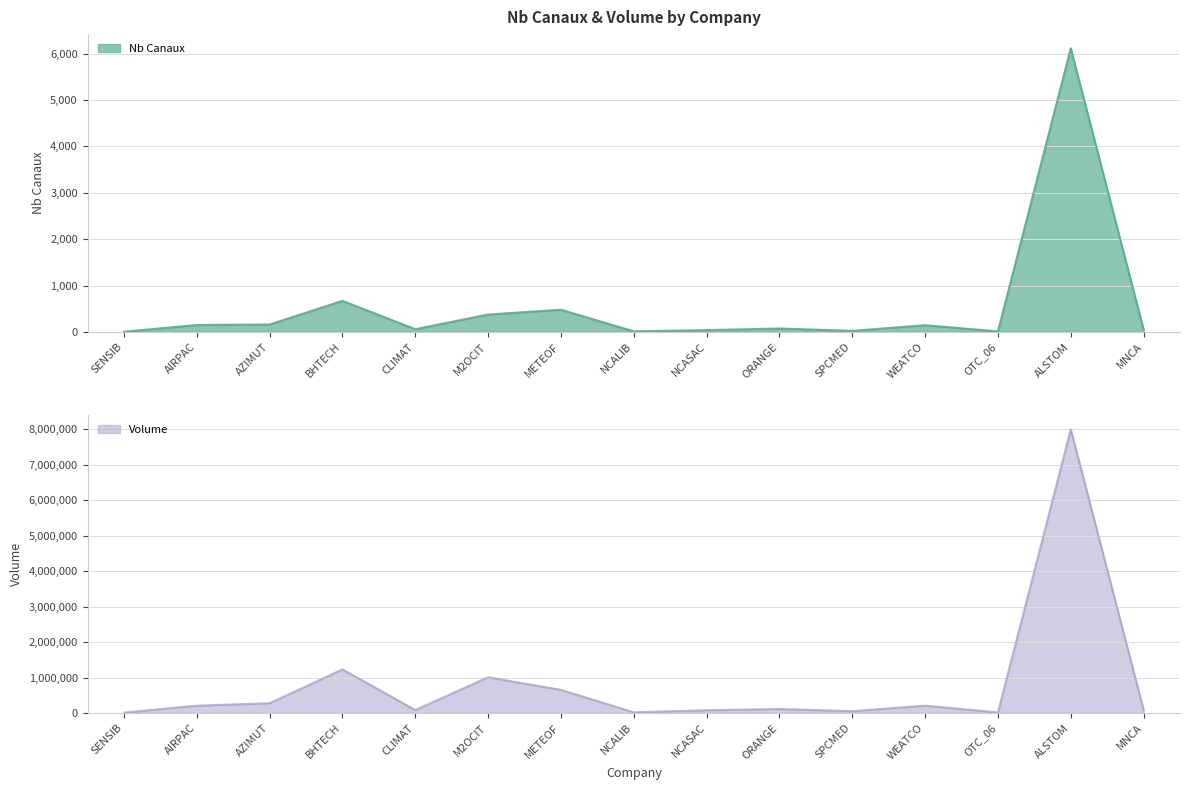

Reading right to left, what are all the values shown in this chart?

Nb Canaux line: MNCA=52	ALSTOM=6114	OTC_06=12	WEATCO=146	SPCMED=24	ORANGE=75	NCASAC=40	NCALIB=14	METEOF=479	M2OCIT=376	CLIMAT=60	BHTECH=671	AZIMUT=161	AIRPAC=150	SENSIB=6
Volume line: MNCA=88270	ALSTOM=7999080	OTC_06=17190	WEATCO=208880	SPCMED=51870	ORANGE=114990	NCASAC=79030	NCALIB=19790	METEOF=652910	M2OCIT=1008730	CLIMAT=84360	BHTECH=1230050	AZIMUT=276080	AIRPAC=207720	SENSIB=10980